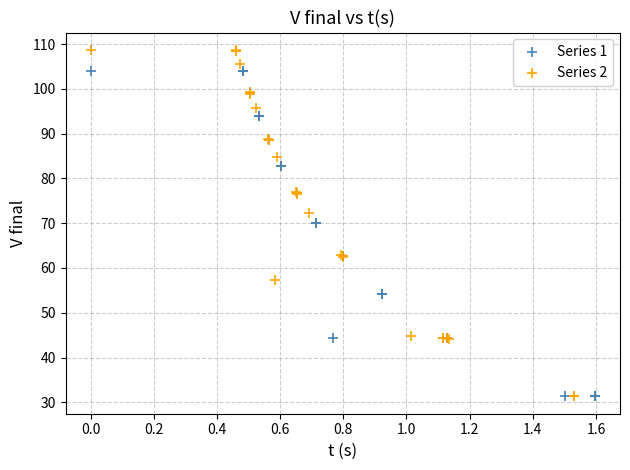

Which series contains the highest Y value?

Series 2